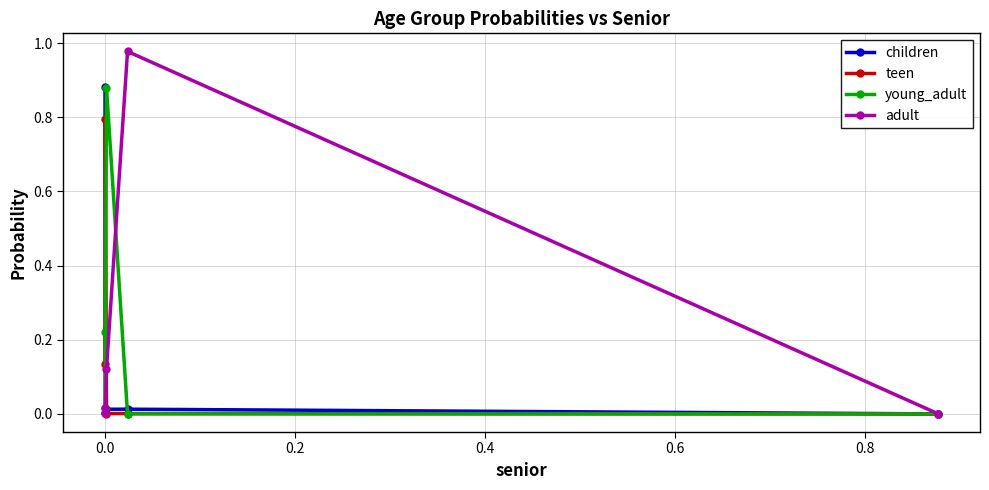

How many interior local peaks does the adult series have?

1